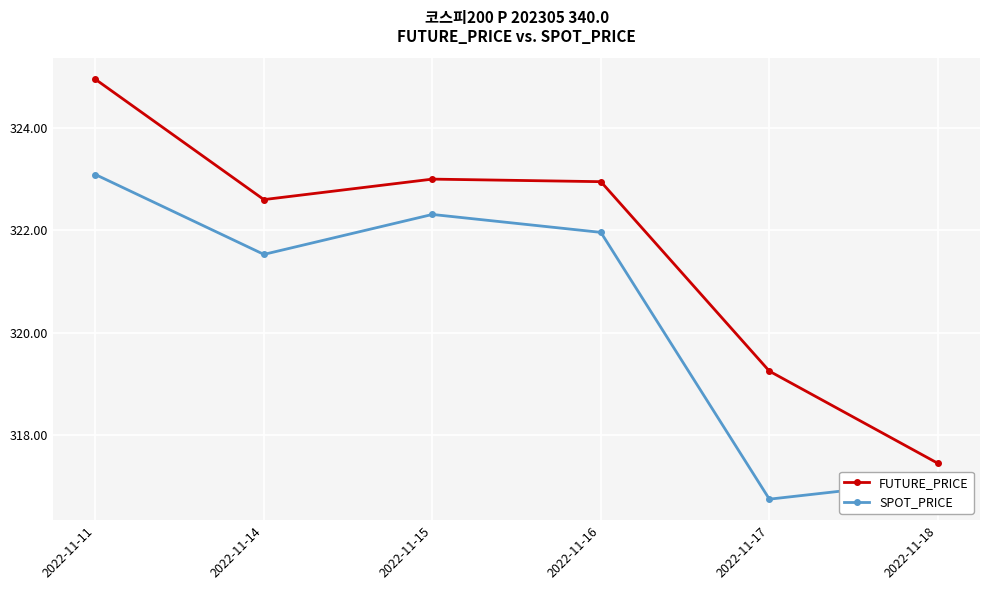

What is the total value across all series at 2022-11-15?

645.3